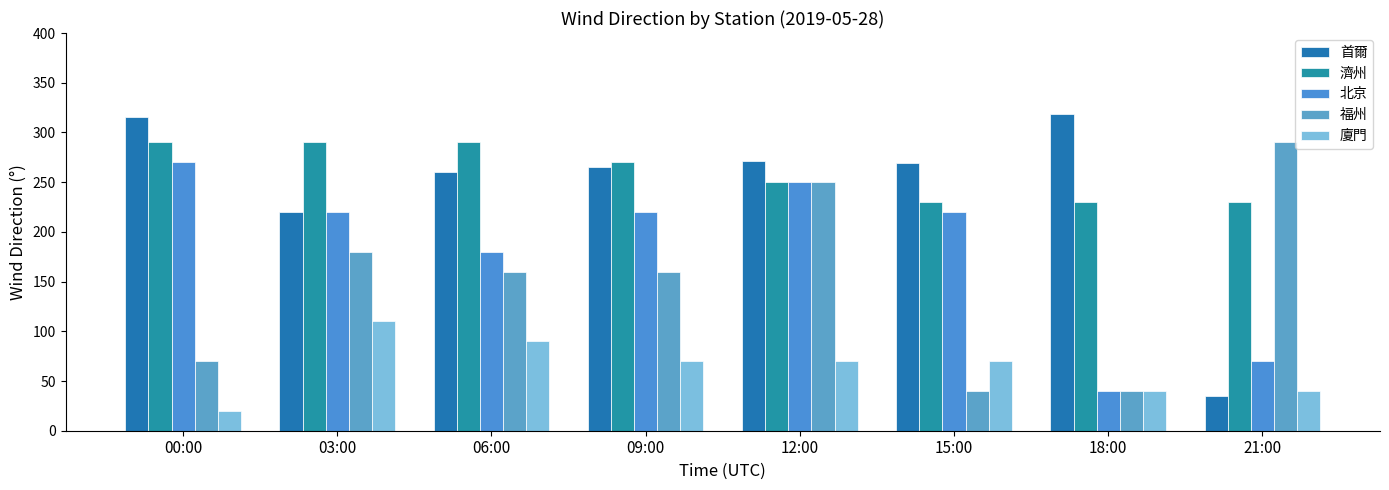

Reading right to left, extract all data points from this chart.

首爾: 21:00=35	18:00=319	15:00=269	12:00=271	09:00=265	06:00=260	03:00=220	00:00=316
濟州: 21:00=230	18:00=230	15:00=230	12:00=250	09:00=270	06:00=290	03:00=290	00:00=290
北京: 21:00=70	18:00=40	15:00=220	12:00=250	09:00=220	06:00=180	03:00=220	00:00=270
福州: 21:00=290	18:00=40	15:00=40	12:00=250	09:00=160	06:00=160	03:00=180	00:00=70
廈門: 21:00=40	18:00=40	15:00=70	12:00=70	09:00=70	06:00=90	03:00=110	00:00=20